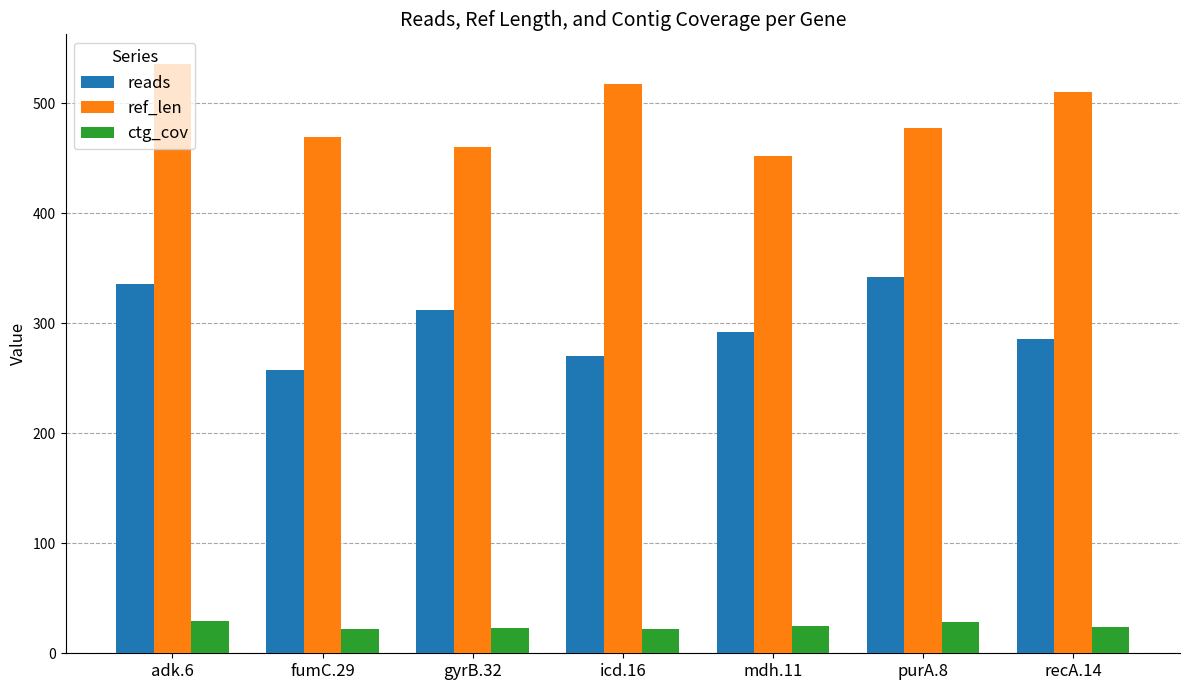

How many categories are shown in the chart?

7